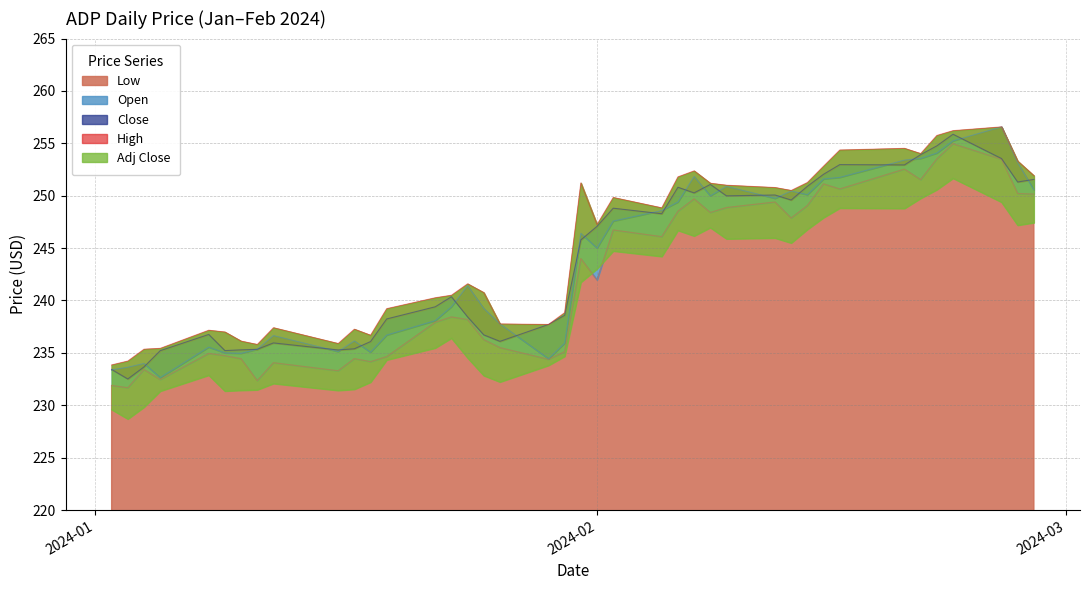

How many interior local peaks does the Open series have?

10